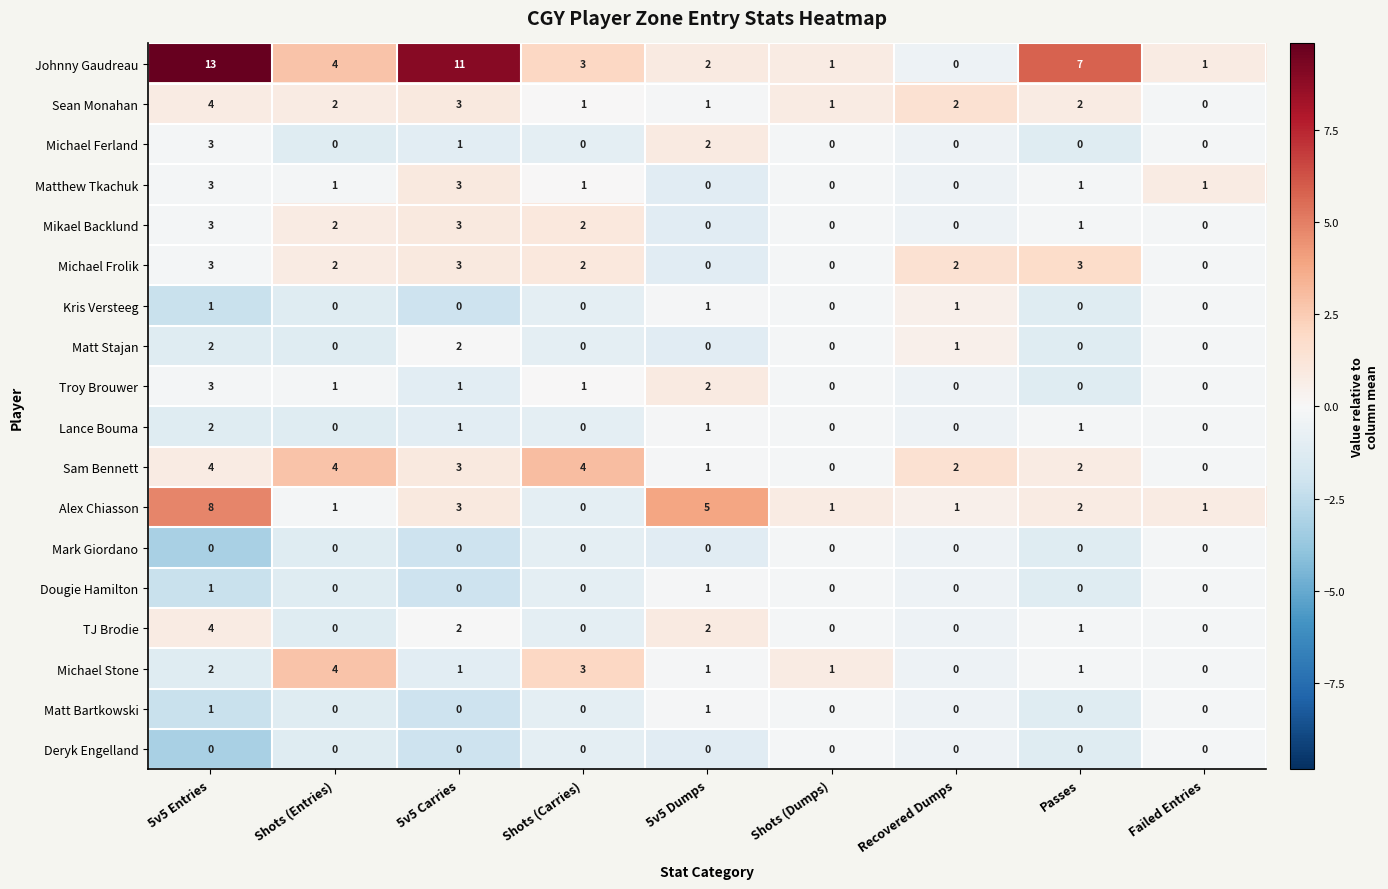

Which series has the widest spread of values?

Johnny Gaudreau